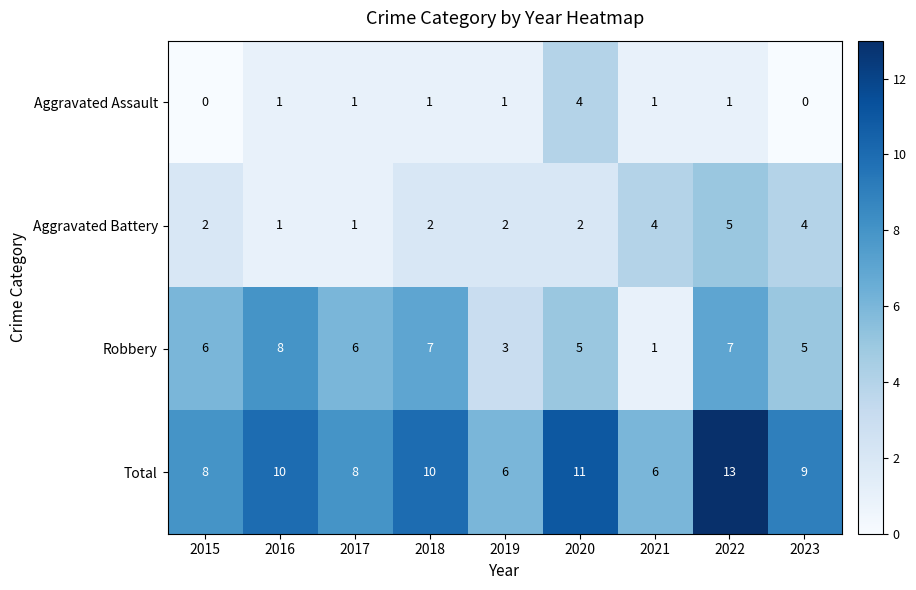

What is the spread (max minus min) of values at 2021?

5